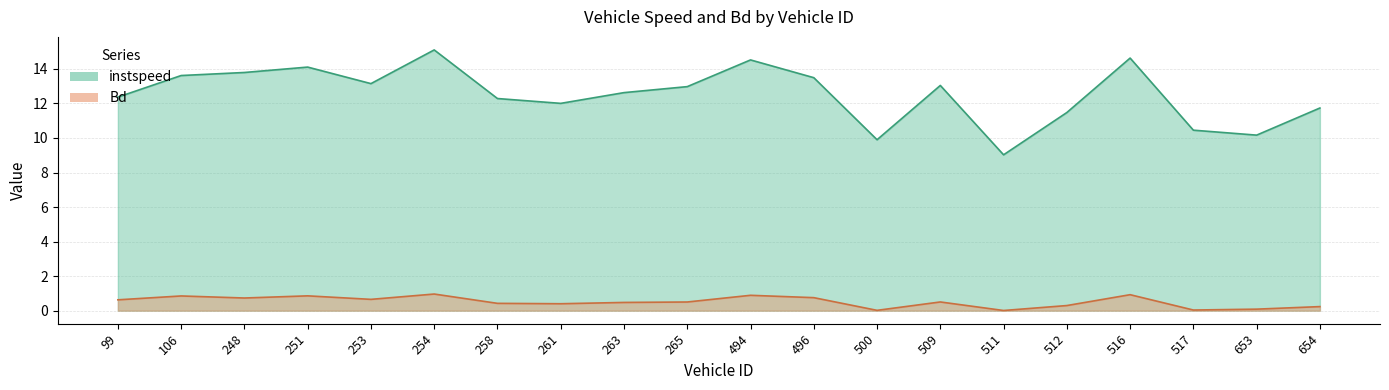

What is the spread (max minus min) of values at 516?

13.7